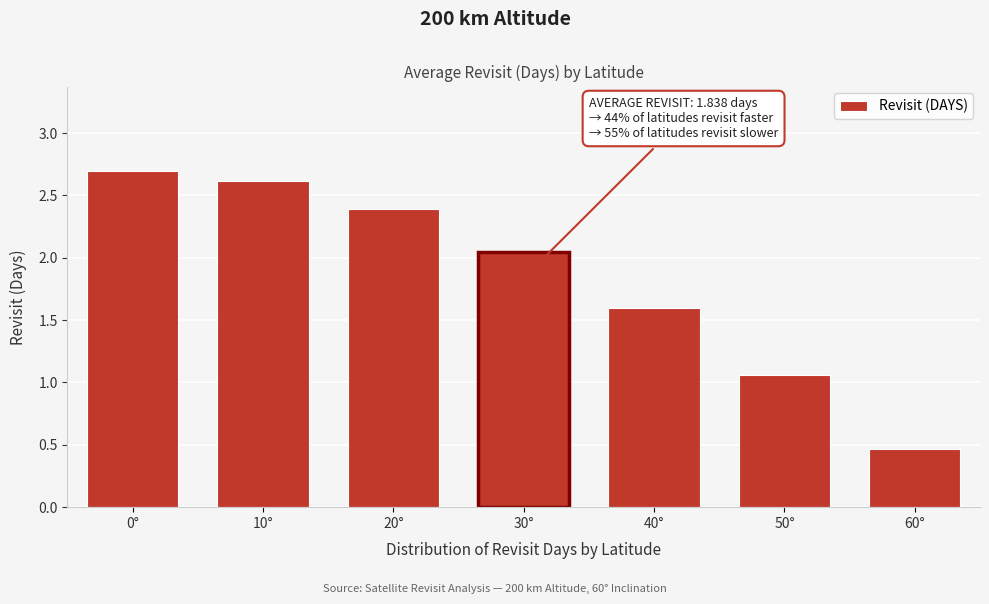

What is the label of the 6th bar from the left?

50°